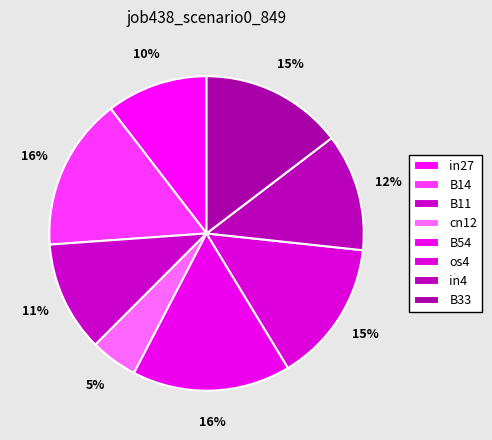

What percentage is the B33 slice, to the nearest percent?

15%